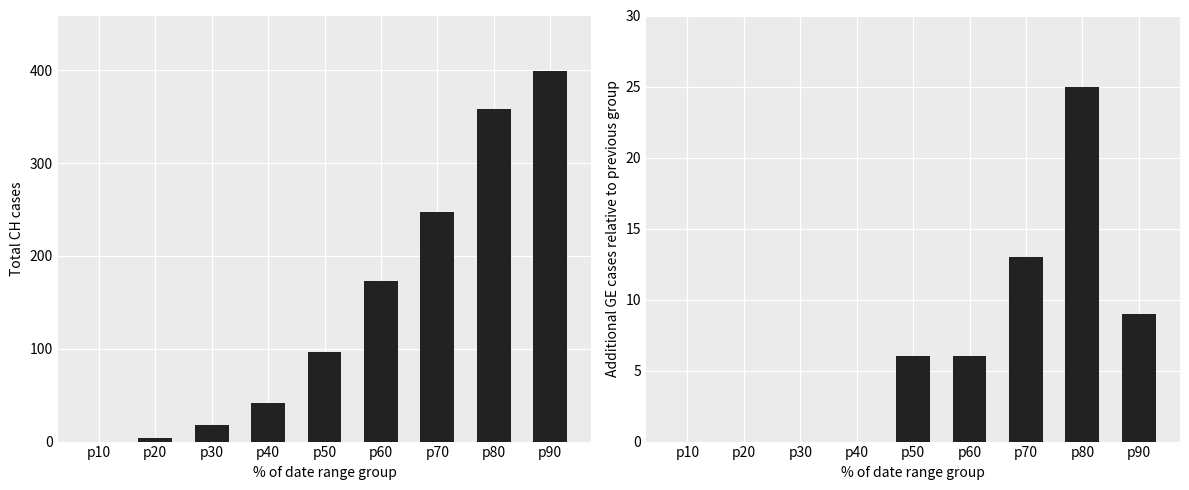

Where is GE nearest to the value 12?

p70